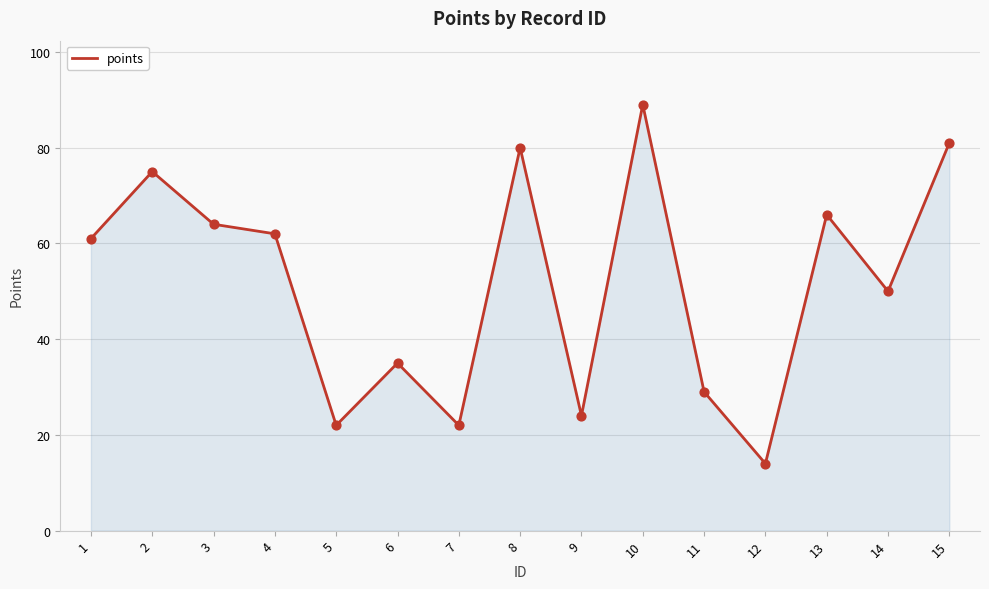

What is the change in value from 7 to 12?

-8